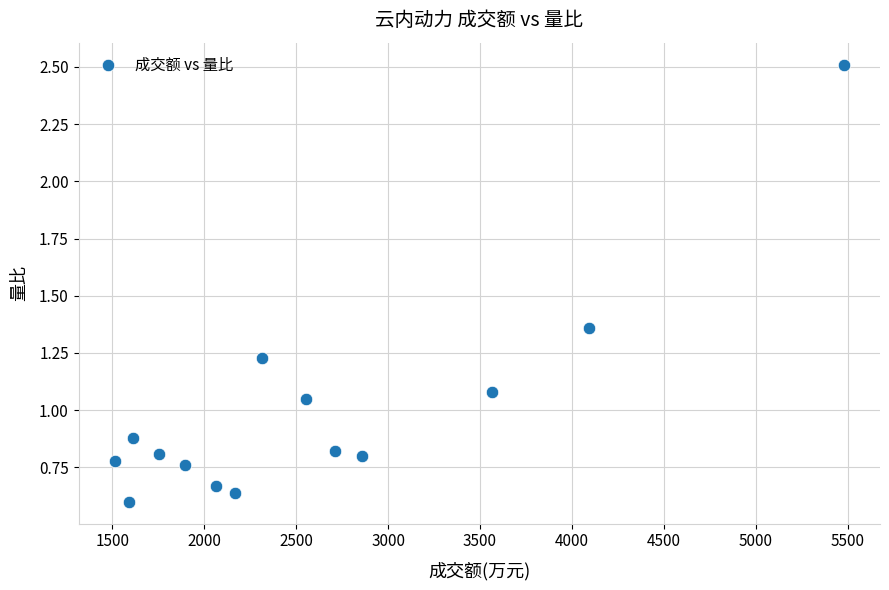

What is the range of Y values (max minus min)?

1.9